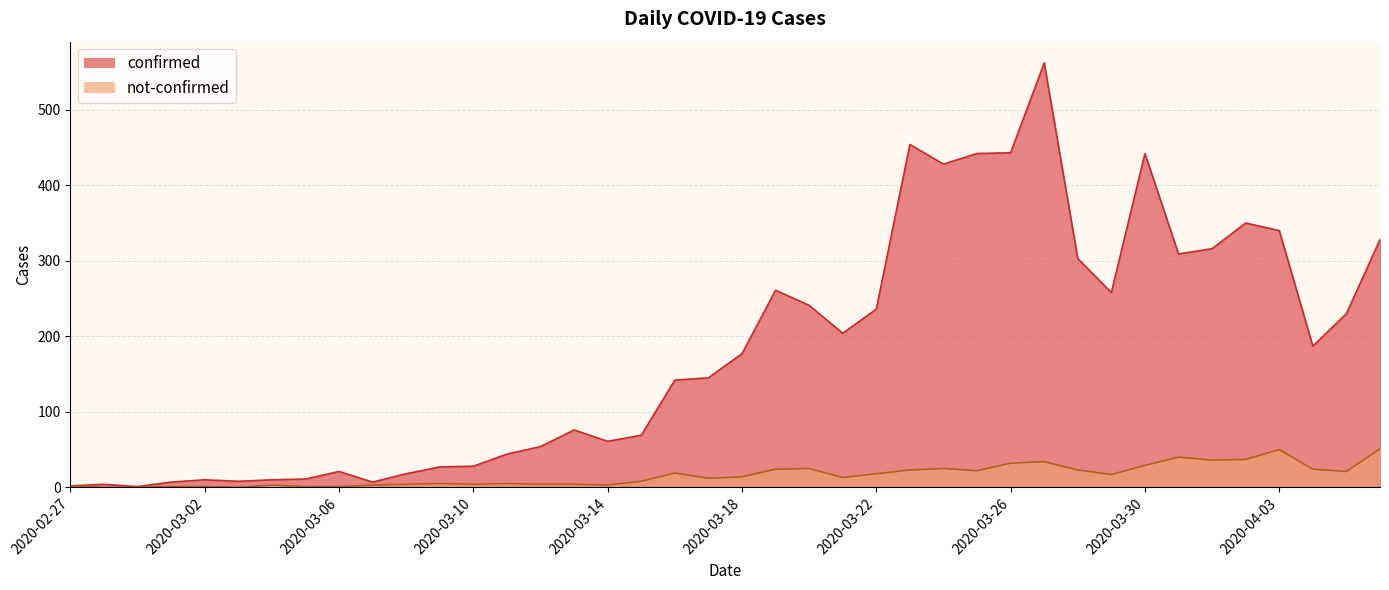

What is the lowest value of the confirmed series?

1